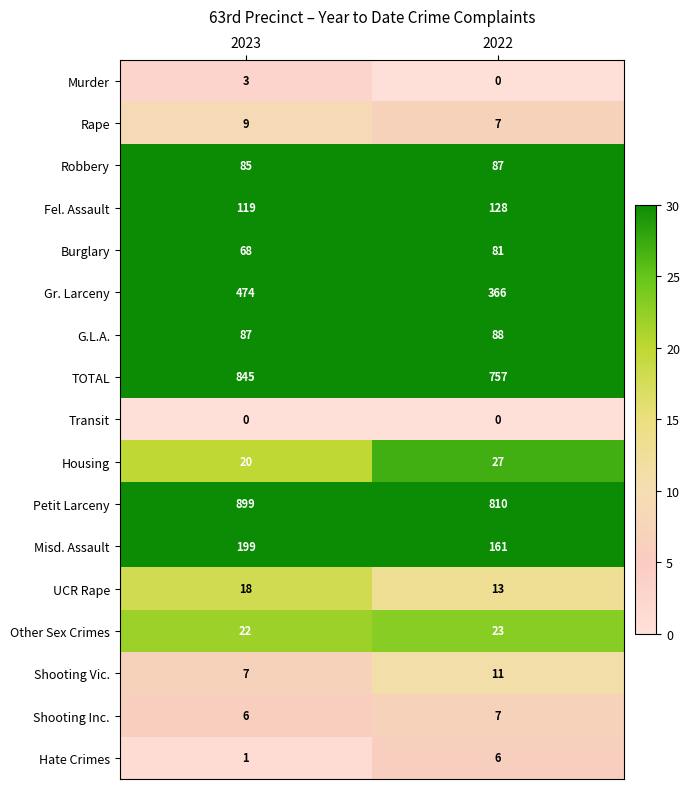

What is the difference between the highest and lowest values at 2022?

810